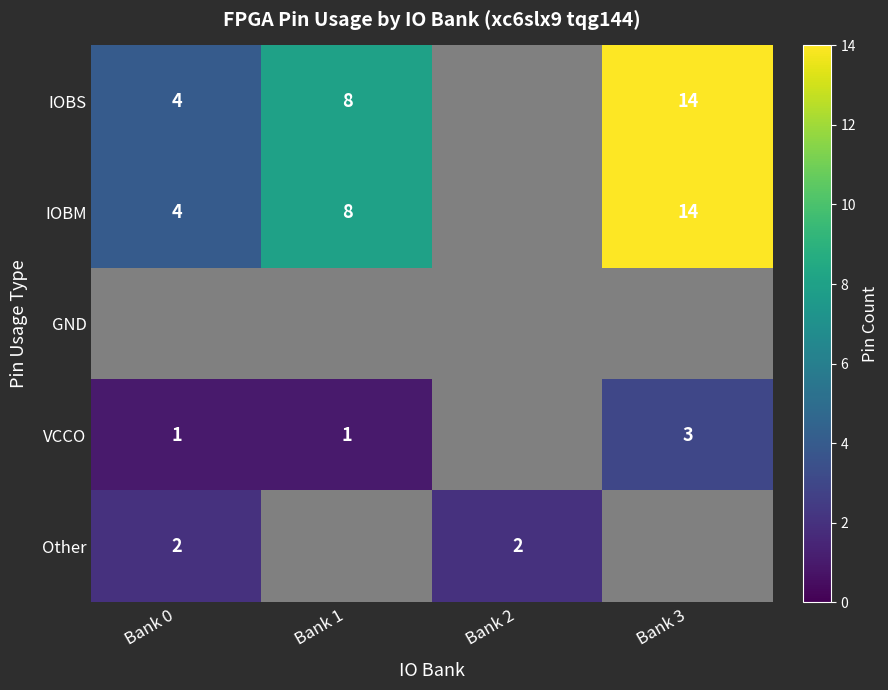

The value of IOBS at Bank 1 is 8. True or false?

True